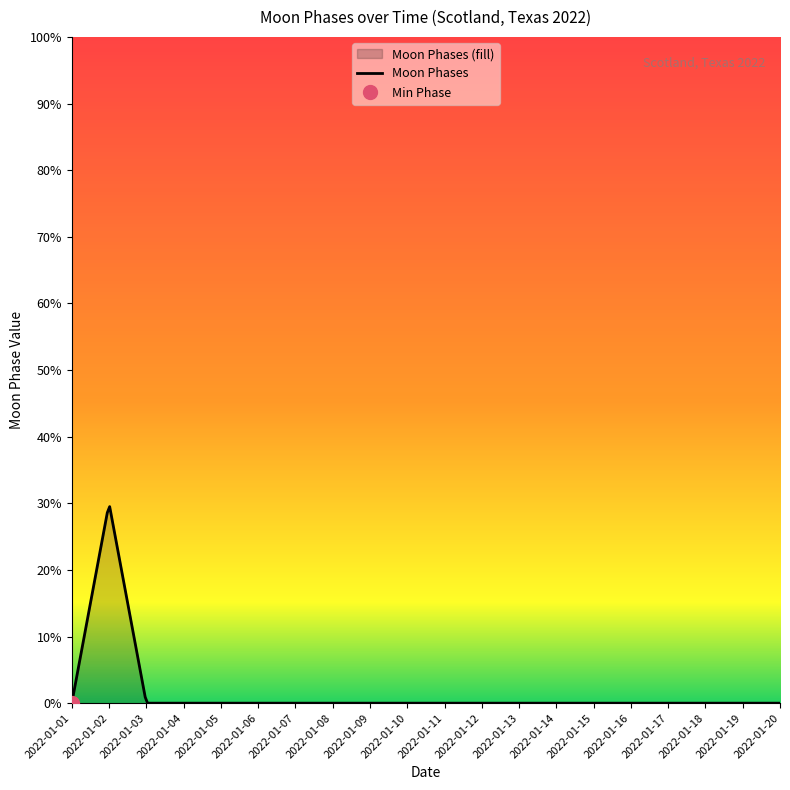

List the labels in order of value, smallest first.

2022-01-01, 2022-01-03, 2022-01-04, 2022-01-05, 2022-01-06, 2022-01-07, 2022-01-08, 2022-01-09, 2022-01-10, 2022-01-11, 2022-01-12, 2022-01-13, 2022-01-14, 2022-01-15, 2022-01-16, 2022-01-17, 2022-01-18, 2022-01-19, 2022-01-20, 2022-01-02